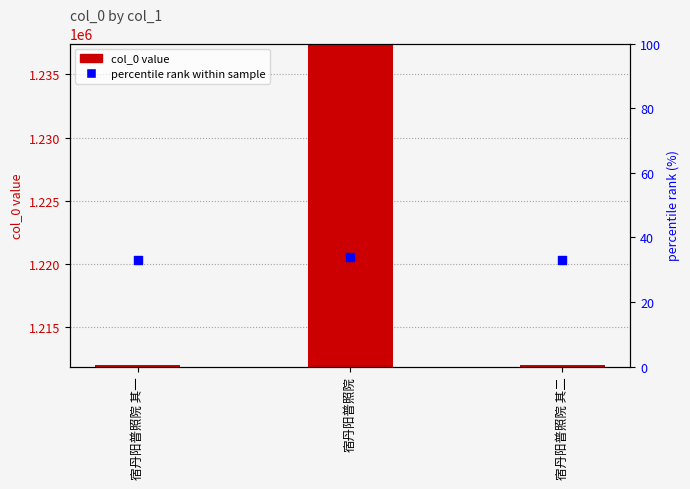

What is the total value across all series at 宿丹阳普照院 其二?

1212062.1